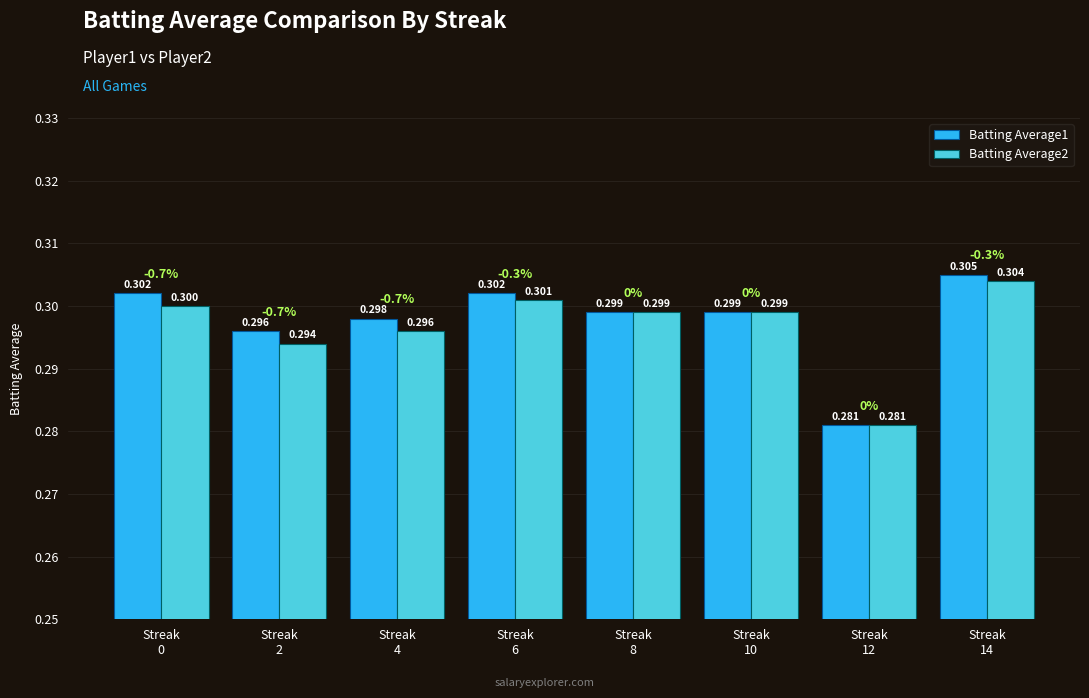

How many bars are there in total?

16